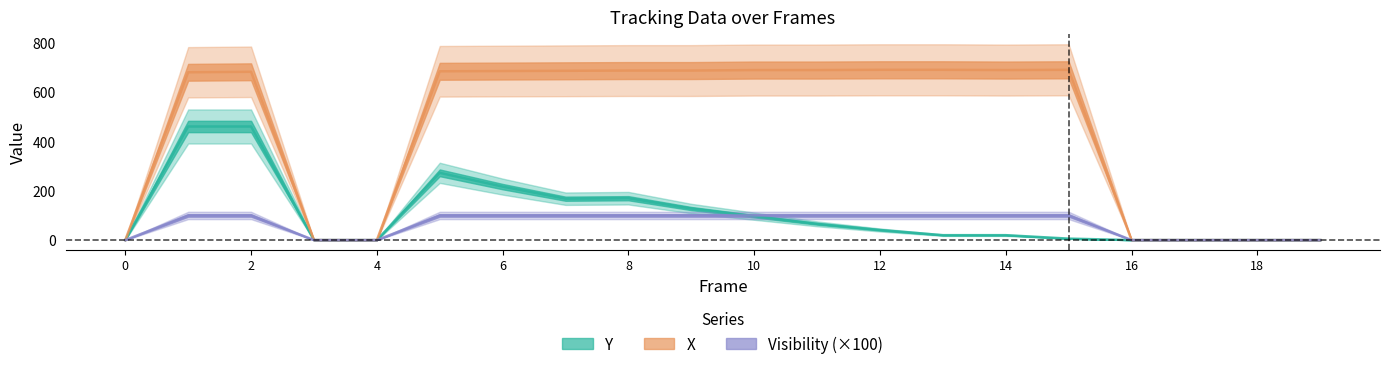

At how many categories does at least one series exceed 323?

13